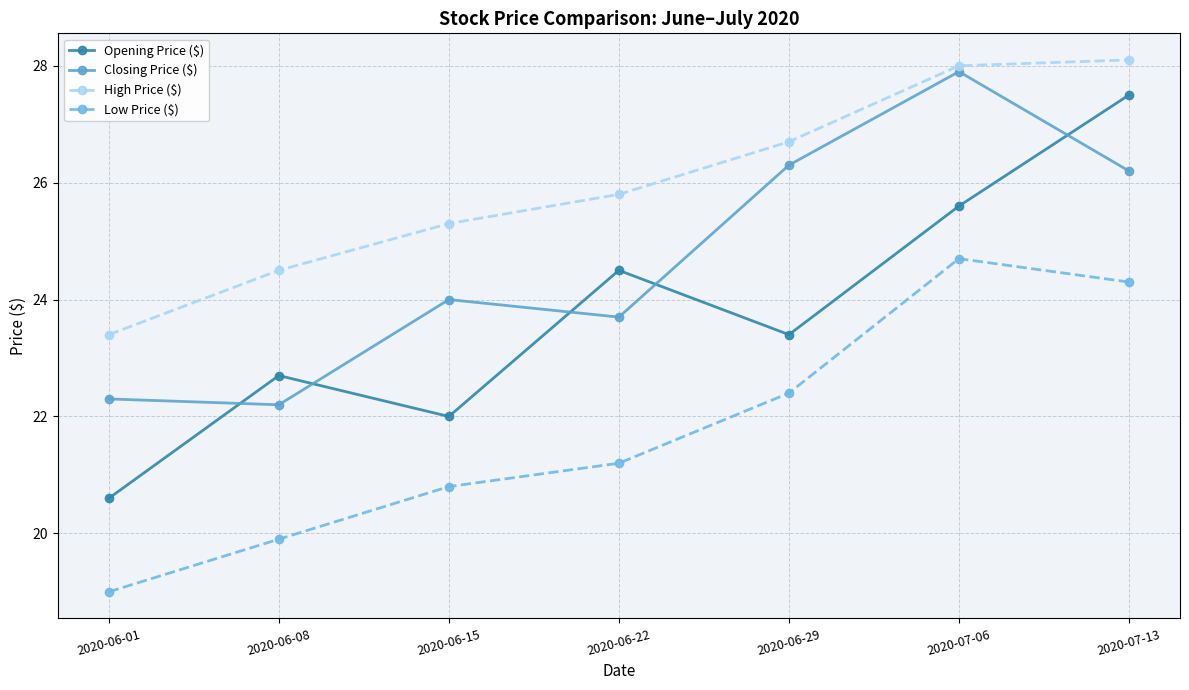

Rank the series by their average value, from lowest to highest.

Low Price ($), Opening Price ($), Closing Price ($), High Price ($)